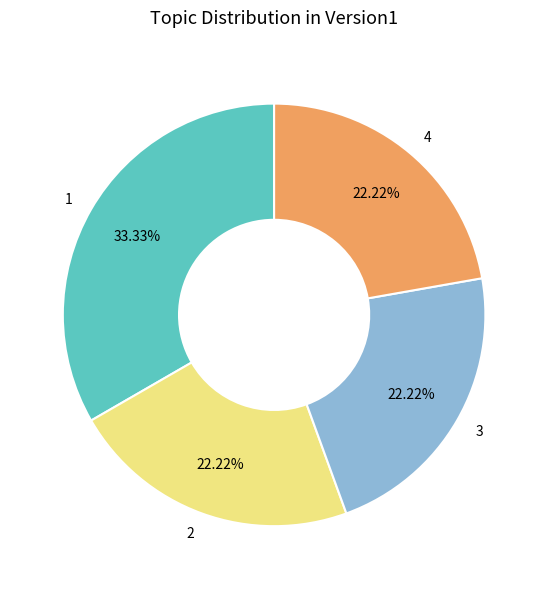

Which category has the biggest portion of the pie?

1